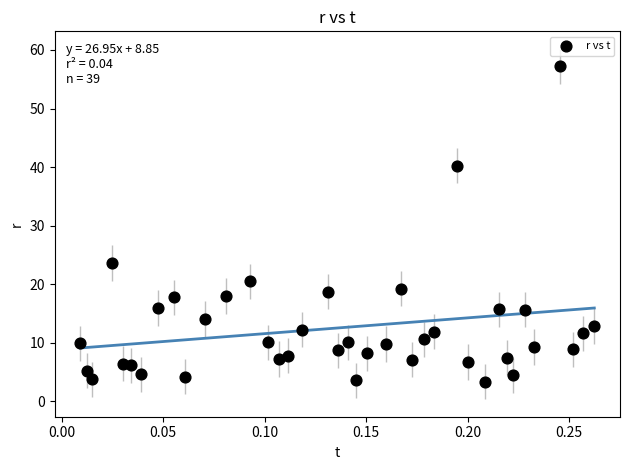

What Y value in the scatter plot is closest to 30?

23.6